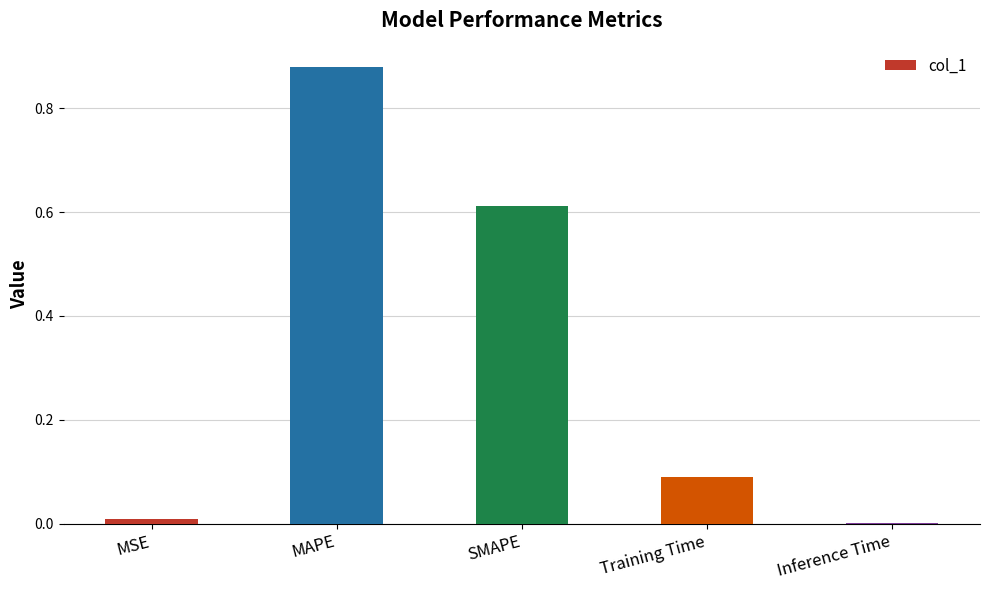

What is the change in value from Training Time to Inference Time?

-0.1